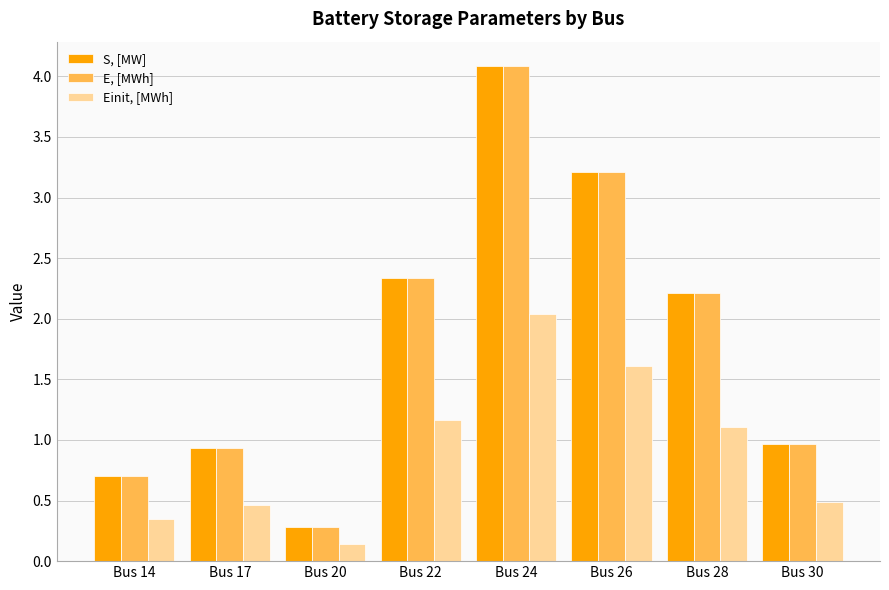

Which label corresponds to the largest value in the chart?

Bus 24